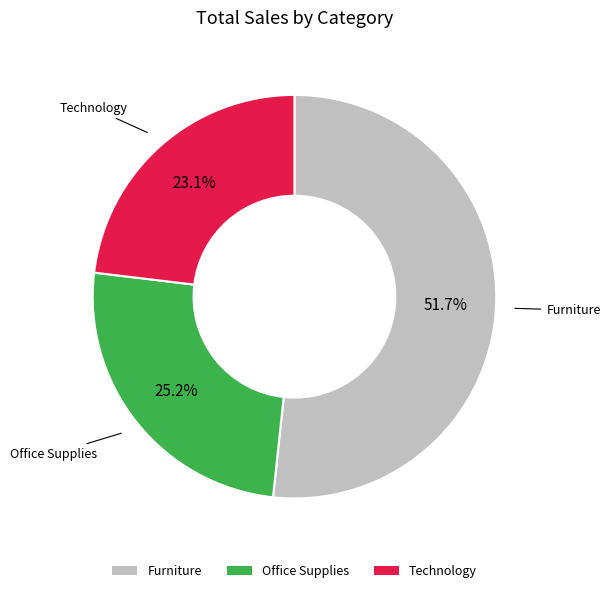

To the nearest percent, what is the average slice percentage?

33%